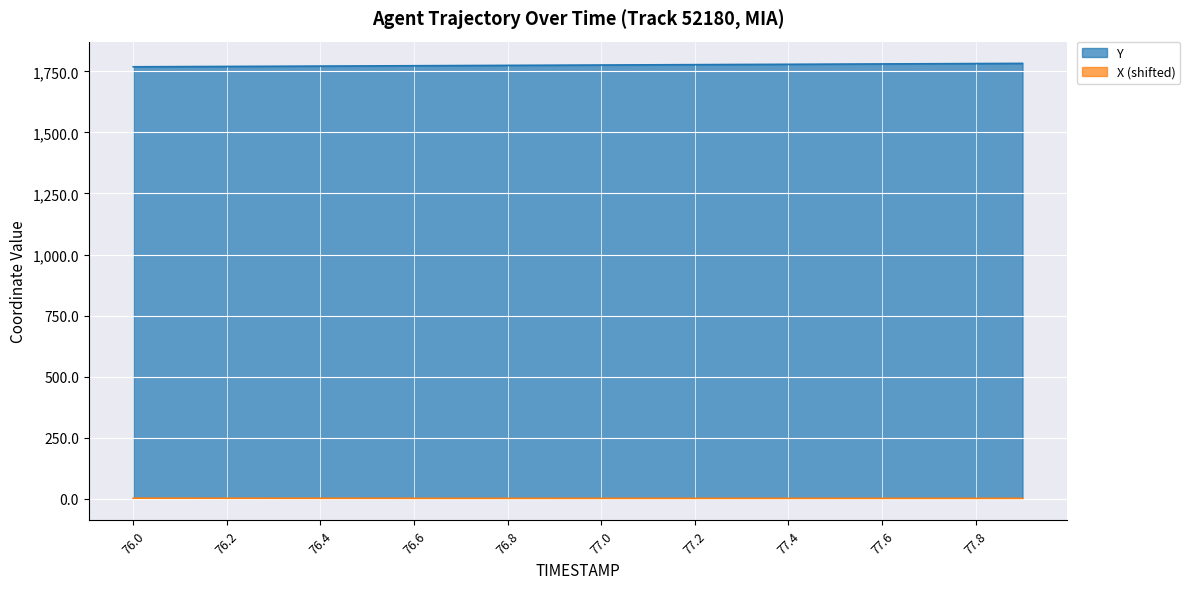

Reading right to left, what are all the values shown in this chart?

Y: 77.9=1782.9	77.8=1782.2	77.7=1781.4	77.6=1780.7	77.5=1779.9	77.4=1779.2	77.3=1778.5	77.2=1777.7	77.1=1777.0	77.0=1776.2	76.9=1775.5	76.8=1774.8	76.7=1774.0	76.6=1773.3	76.5=1772.5	76.4=1771.8	76.3=1771.1	76.2=1770.4	76.1=1769.7	76.0=1769.0
X: 77.9=1.1	77.8=1.0	77.7=1.0	77.6=1.0	77.5=1.0	77.4=1.0	77.3=1.0	77.2=1.0	77.1=1.0	77.0=1.0	76.9=1.0	76.8=1.1	76.7=1.1	76.6=1.1	76.5=1.2	76.4=1.3	76.3=1.4	76.2=1.5	76.1=1.6	76.0=1.7